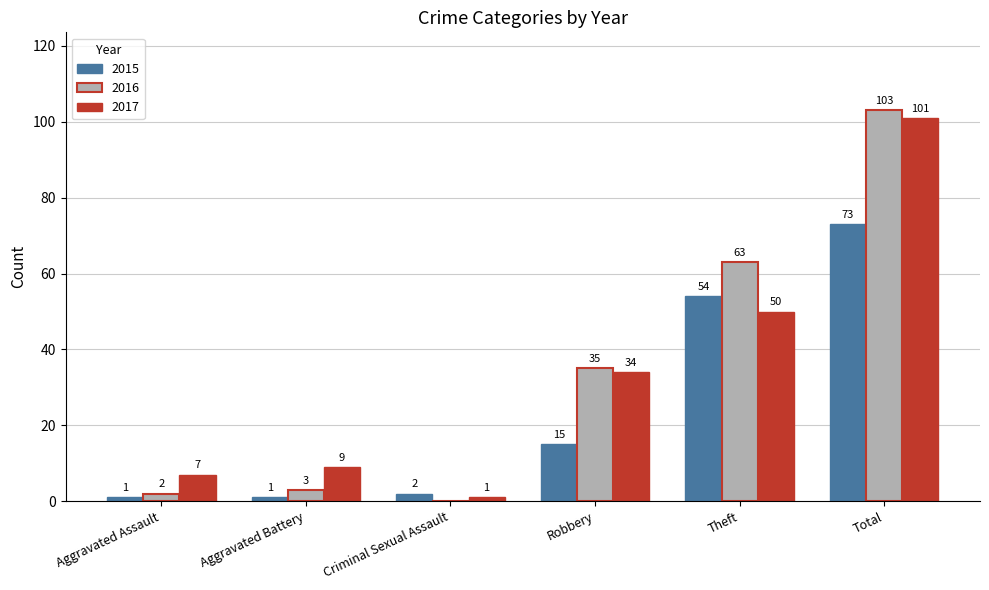

Which series has the largest total across all categories?

2016